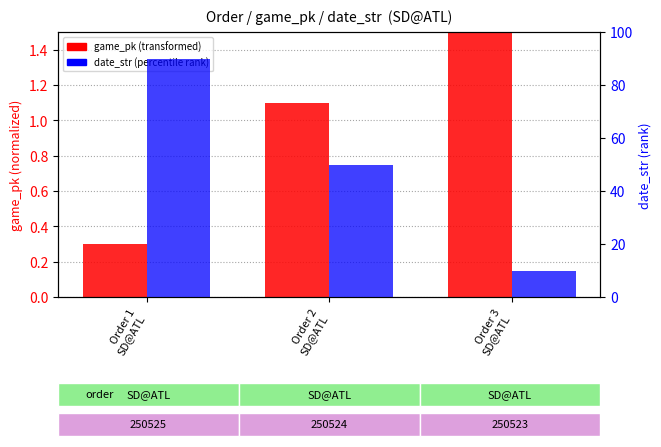

The date_str (percentile rank) series shows 15.0 at Order 3
SD@ATL. True or false?

False